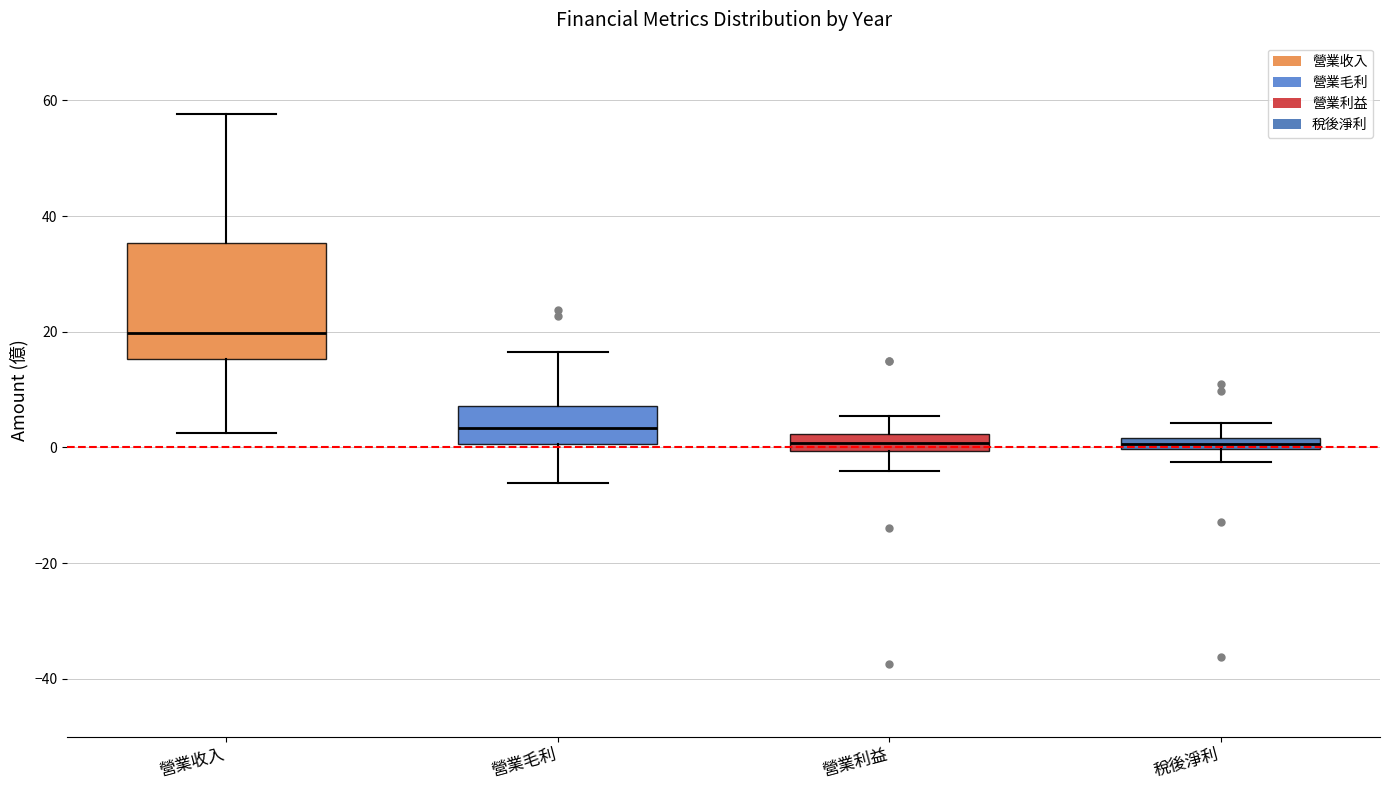

Where is the lower edge of the box for 營業毛利 on the y-axis? The values are not printed on the chart, so give them approximately, as read against the axis.

0